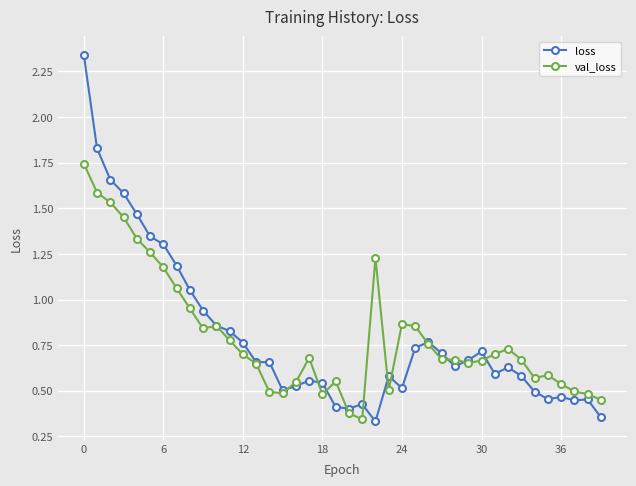

Which series has the largest range (max minus min)?

loss